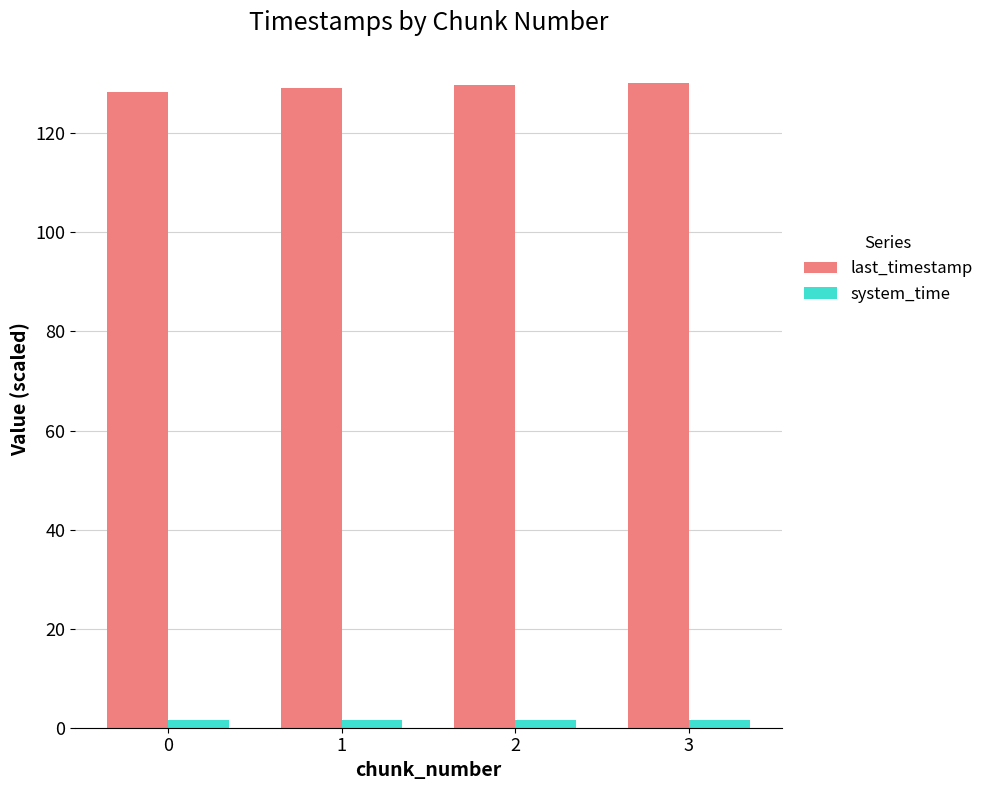

List the series in order of their peak value, lowest first.

system_time, last_timestamp